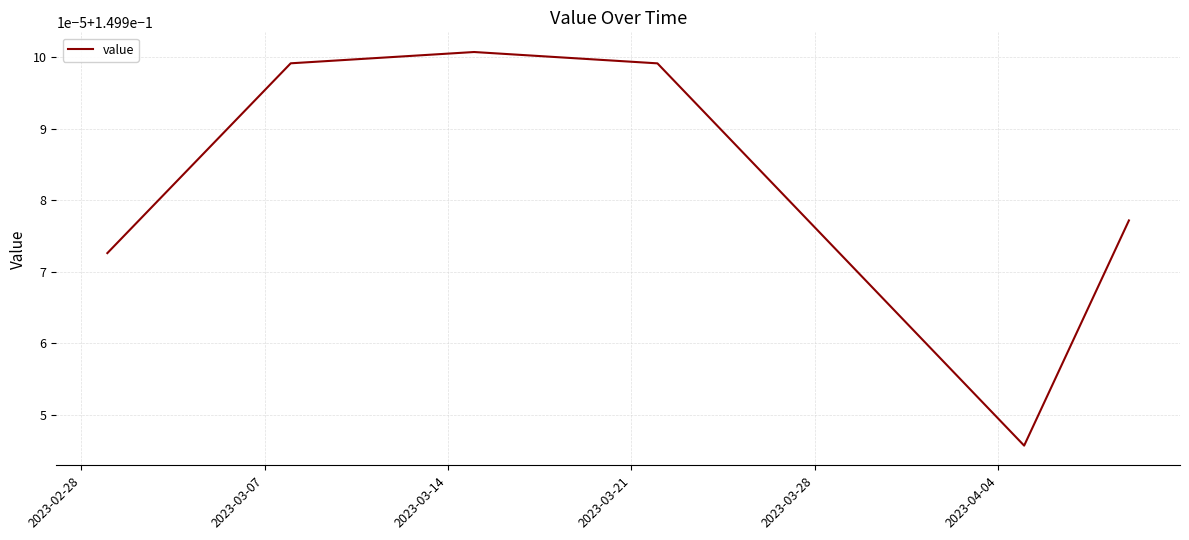

Does the chart display data point markers on the line(s)?

No